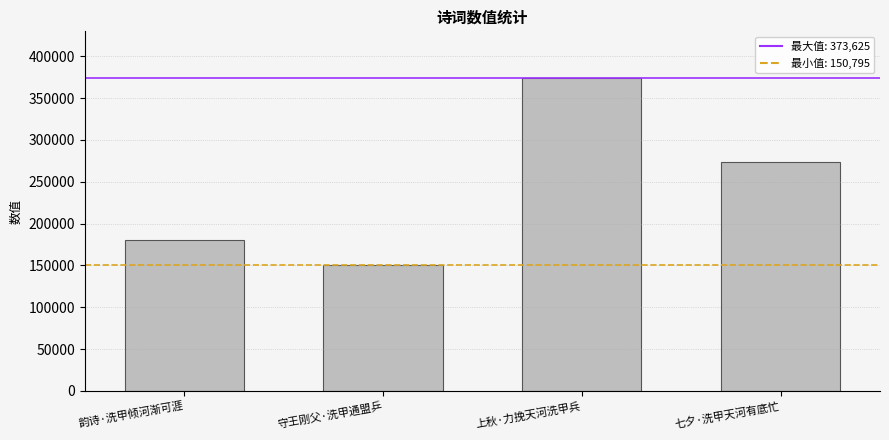

How many values are between 180042 and 373625?

3